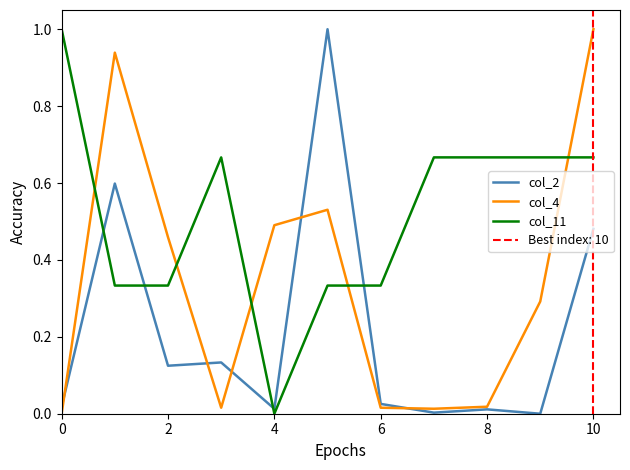

In col_11, how many points are lower than both neighbors (excluding endpoints)?

1